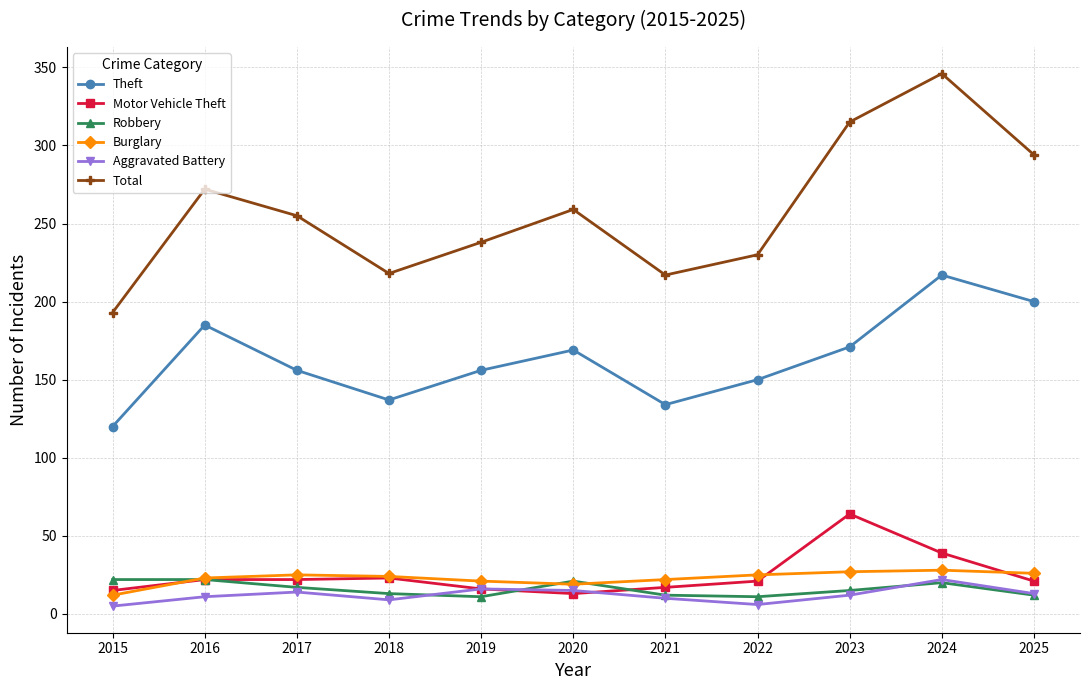

The value of Total at 2018 is 90. True or false?

False